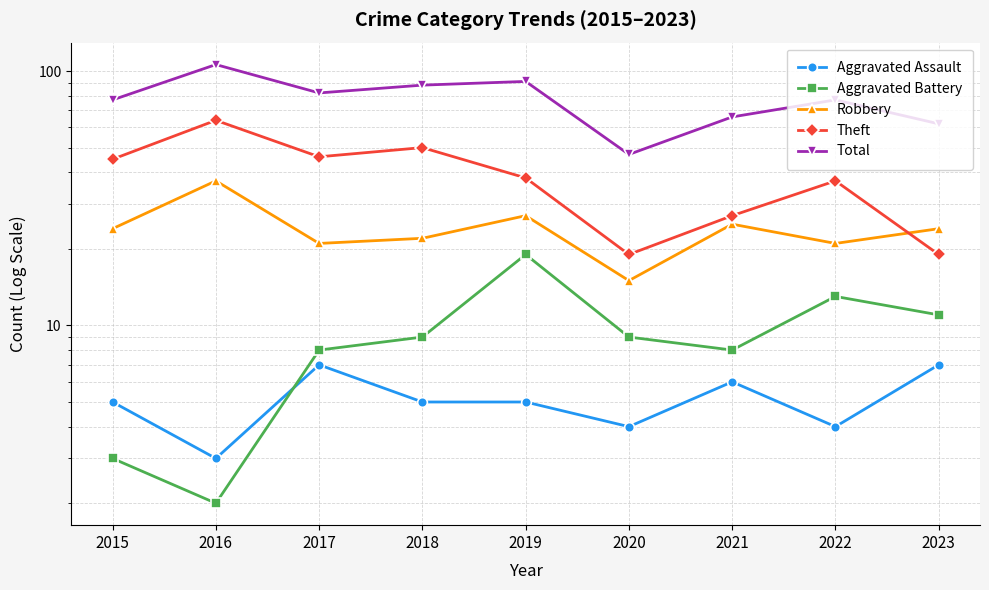

Where is Aggravated Battery nearest to the value 10?

2018